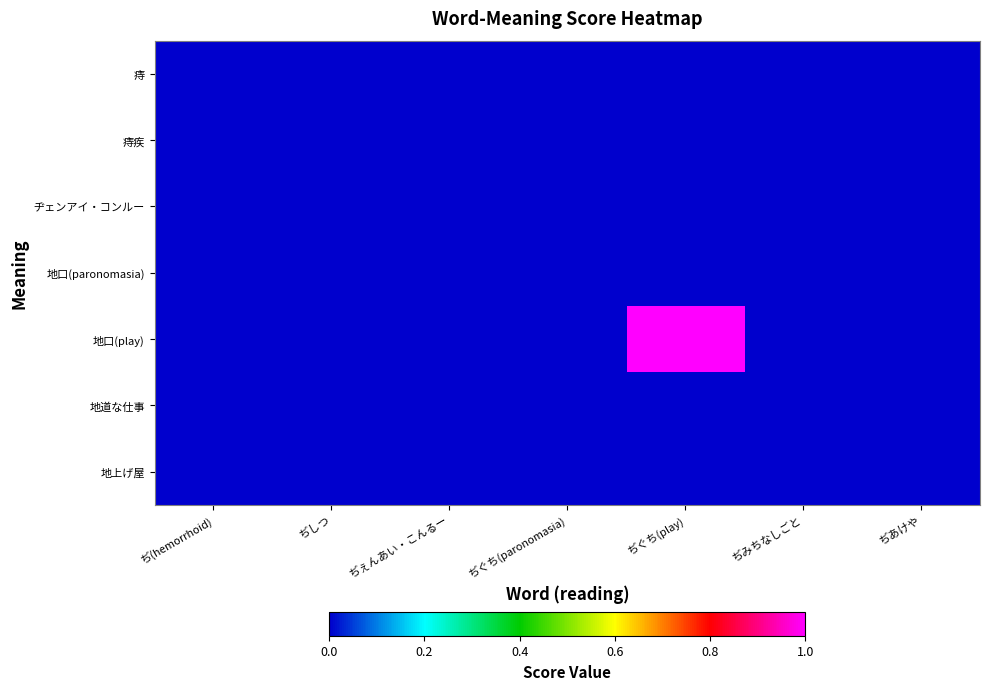

Which category has the lowest value across all series?

ぢ(hemorrhoid)